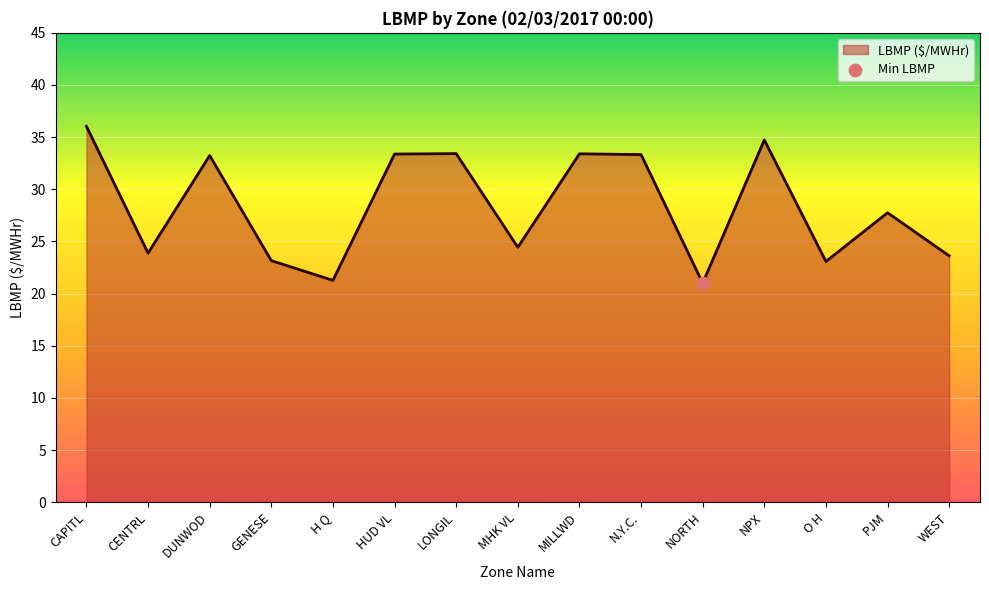

What is the change in value from CENTRL to WEST?

-0.3